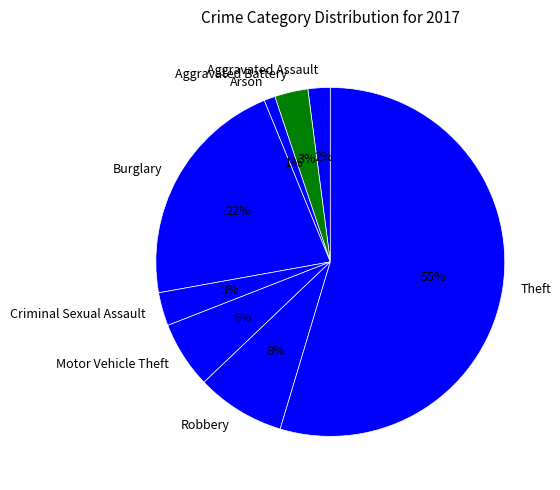

To the nearest percent, what is the difference between the Aggravated Assault and Aggravated Battery slice percentages?

1%